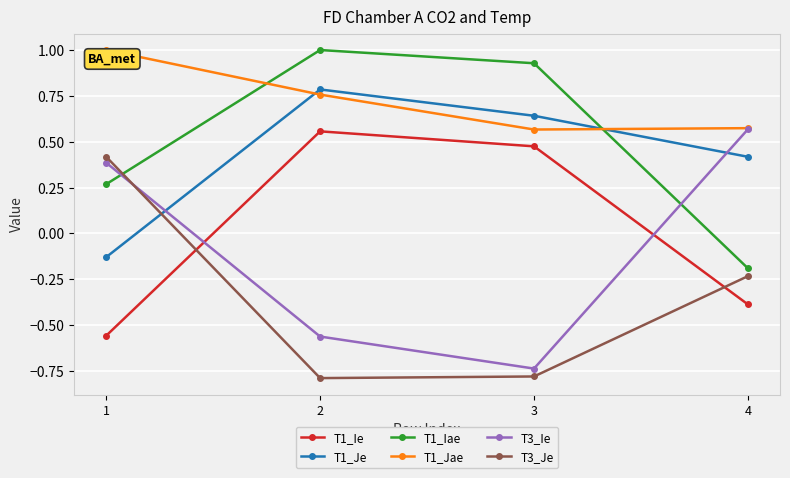

Is this an area chart (filled region under the line)?

No